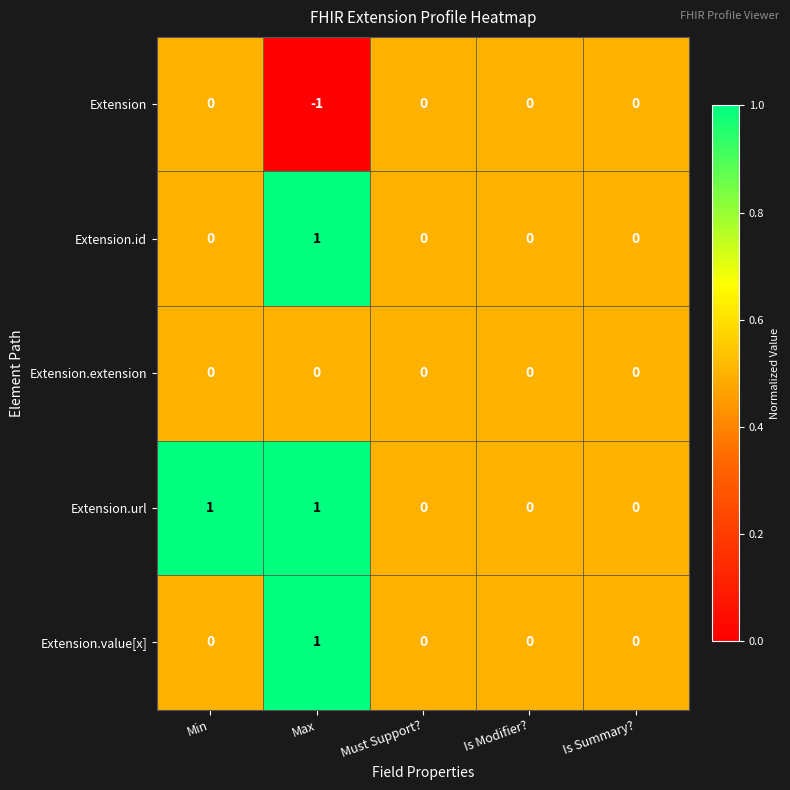

Is the value of Extension at Min greater than the value of Extension.url at Max?

No